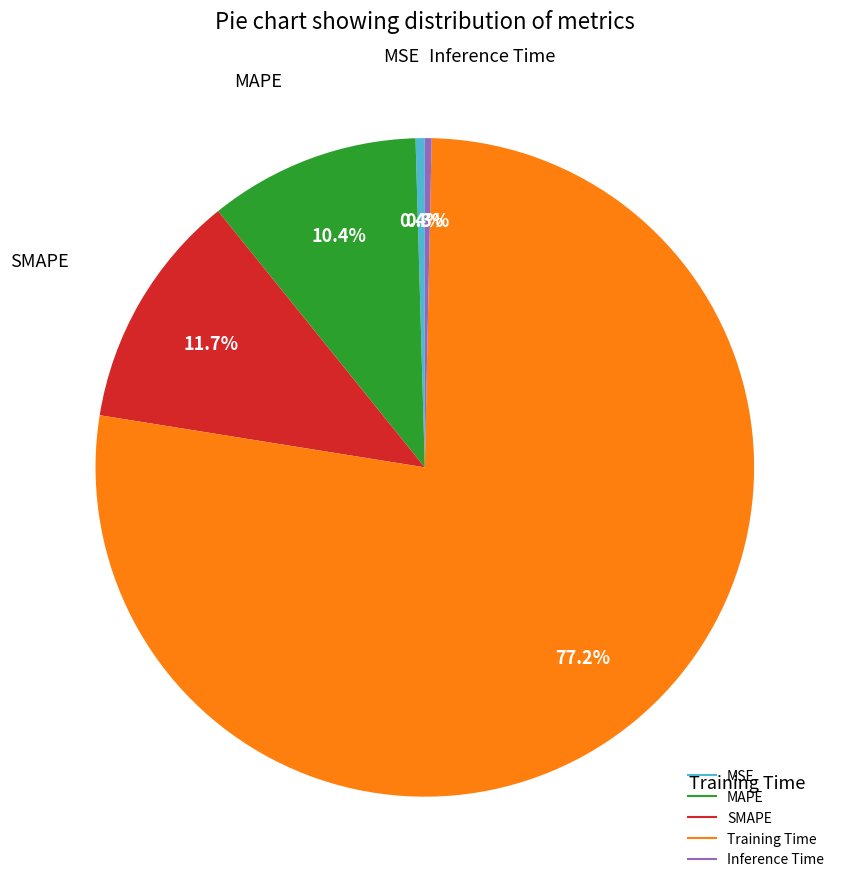

To the nearest percent, what percentage of the pie is SMAPE?

12%